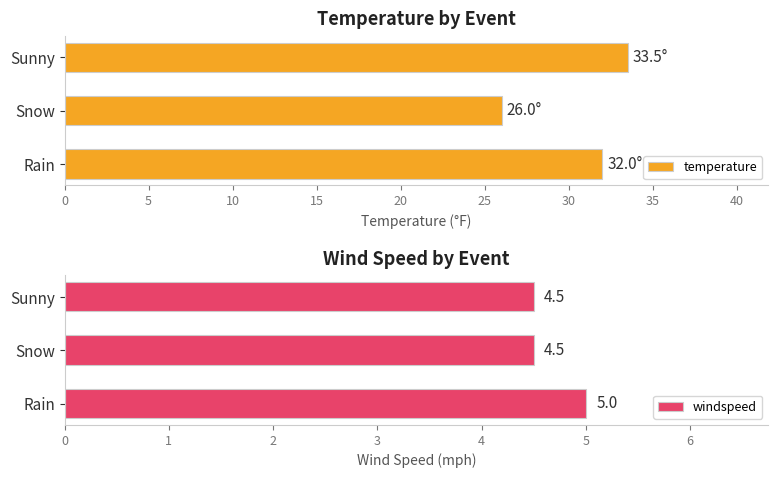

What is the approximate value of windspeed at Snow?

4.5